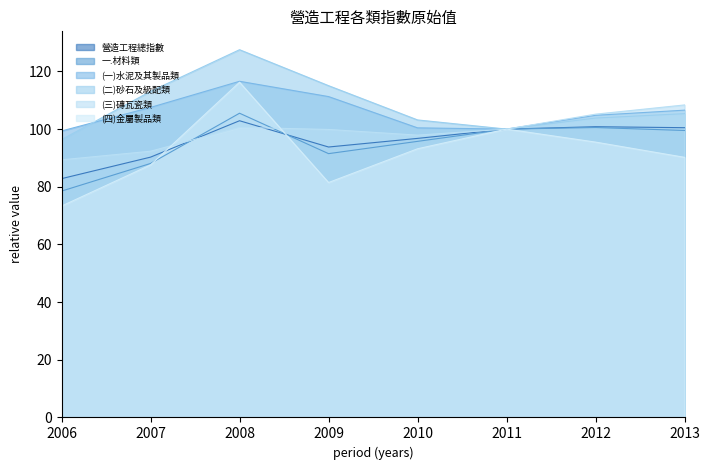

Reading left to right, what are all the values shown in this chart?

營造工程總指數: 82.8	90.3	102.9	93.8	96.8	100.0	100.8	100.5
一.材料類: 78.5	88.1	105.5	91.5	95.8	100.0	100.5	99.5
(一)水泥及其製品類: 99.3	107.5	116.6	111.3	100.4	100.0	104.8	106.6
(二)砂石及級配類: 96.4	113.1	127.5	115.1	103.2	100.0	103.8	105.4
(三)磚瓦瓷類: 89.3	92.3	100.6	99.9	97.9	100.0	105.2	108.4
(四)金屬製品類: 73.3	87.6	116.2	81.5	93.2	100.0	95.5	90.2